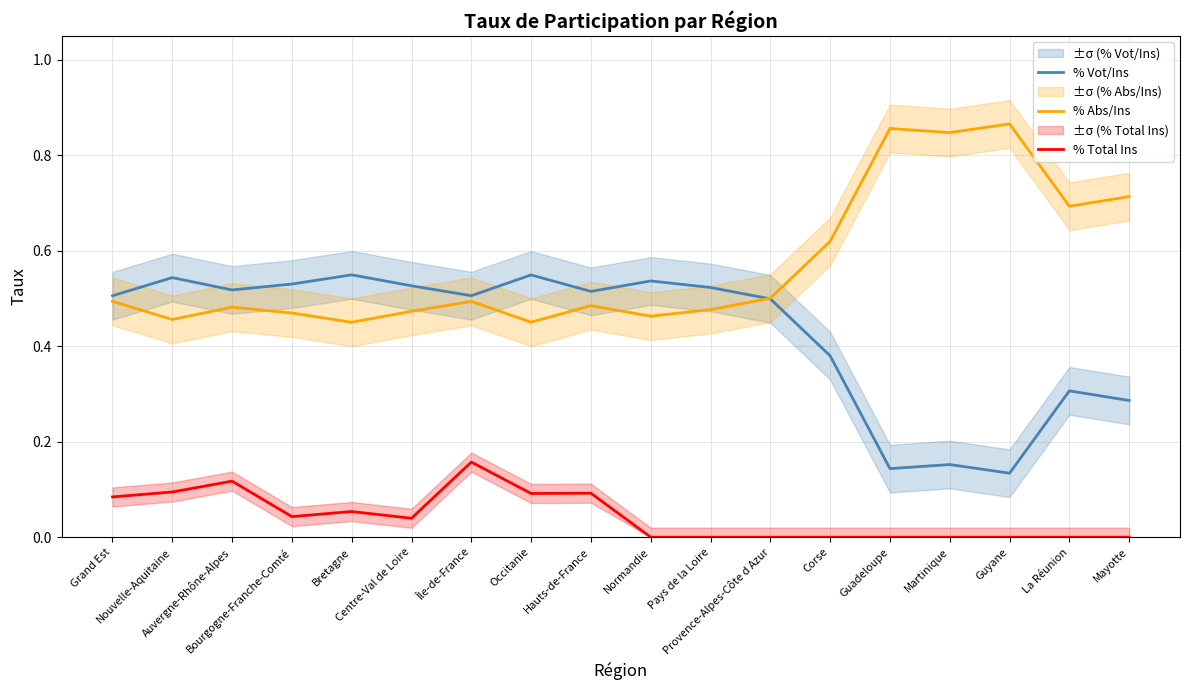

Reading left to right, extract all data points from this chart.

% Vot/Ins: Grand Est=0.5	Nouvelle-Aquitaine=0.5	Auvergne-Rhône-Alpes=0.5	Bourgogne-Franche-Comté=0.5	Bretagne=0.5	Centre-Val de Loire=0.5	Île-de-France=0.5	Occitanie=0.5	Hauts-de-France=0.5	Normandie=0.5	Pays de la Loire=0.5	Provence-Alpes-Côte d Azur=0.5	Corse=0.4	Guadeloupe=0.1	Martinique=0.2	Guyane=0.1	La Réunion=0.3	Mayotte=0.3
% Abs/Ins: Grand Est=0.5	Nouvelle-Aquitaine=0.5	Auvergne-Rhône-Alpes=0.5	Bourgogne-Franche-Comté=0.5	Bretagne=0.5	Centre-Val de Loire=0.5	Île-de-France=0.5	Occitanie=0.5	Hauts-de-France=0.5	Normandie=0.5	Pays de la Loire=0.5	Provence-Alpes-Côte d Azur=0.5	Corse=0.6	Guadeloupe=0.9	Martinique=0.8	Guyane=0.9	La Réunion=0.7	Mayotte=0.7
% Total Ins: Grand Est=0.1	Nouvelle-Aquitaine=0.1	Auvergne-Rhône-Alpes=0.1	Bourgogne-Franche-Comté=0.0	Bretagne=0.1	Centre-Val de Loire=0.0	Île-de-France=0.2	Occitanie=0.1	Hauts-de-France=0.1	Normandie=0.0	Pays de la Loire=0.0	Provence-Alpes-Côte d Azur=0.0	Corse=0.0	Guadeloupe=0.0	Martinique=0.0	Guyane=0.0	La Réunion=0.0	Mayotte=0.0